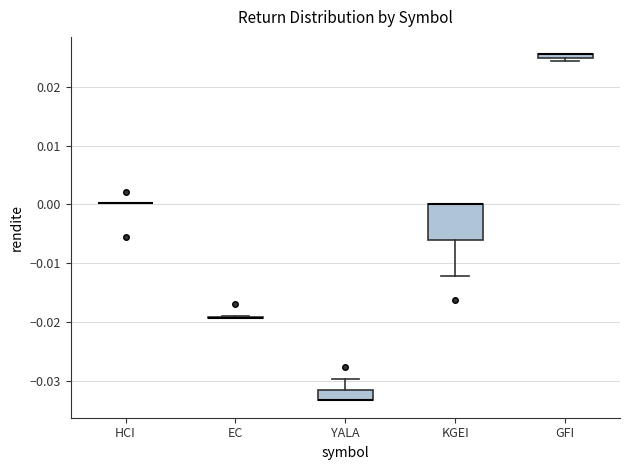

Comparing the boxes themselves (not the whiskers), which one is the tallest?

KGEI